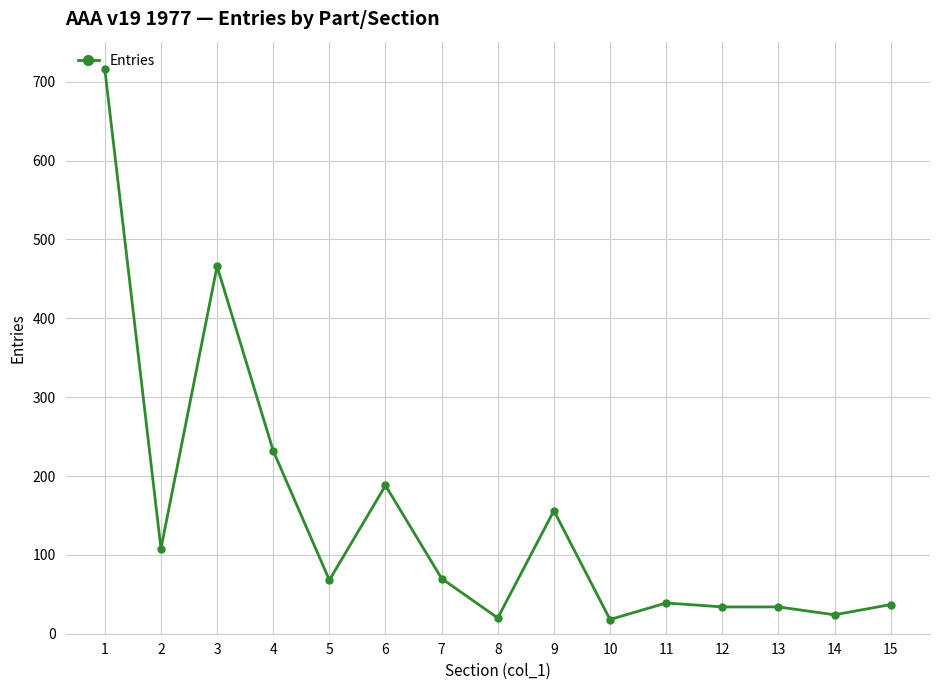

Count the number of categories in the chart.

15